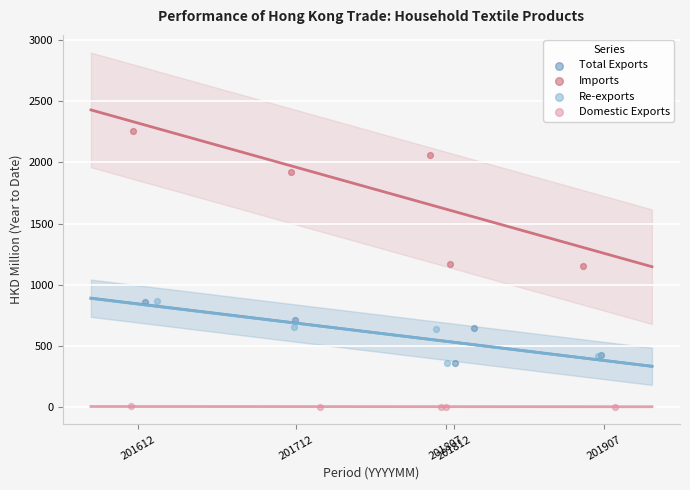

Which series contains the lowest Y value?

Domestic Exports